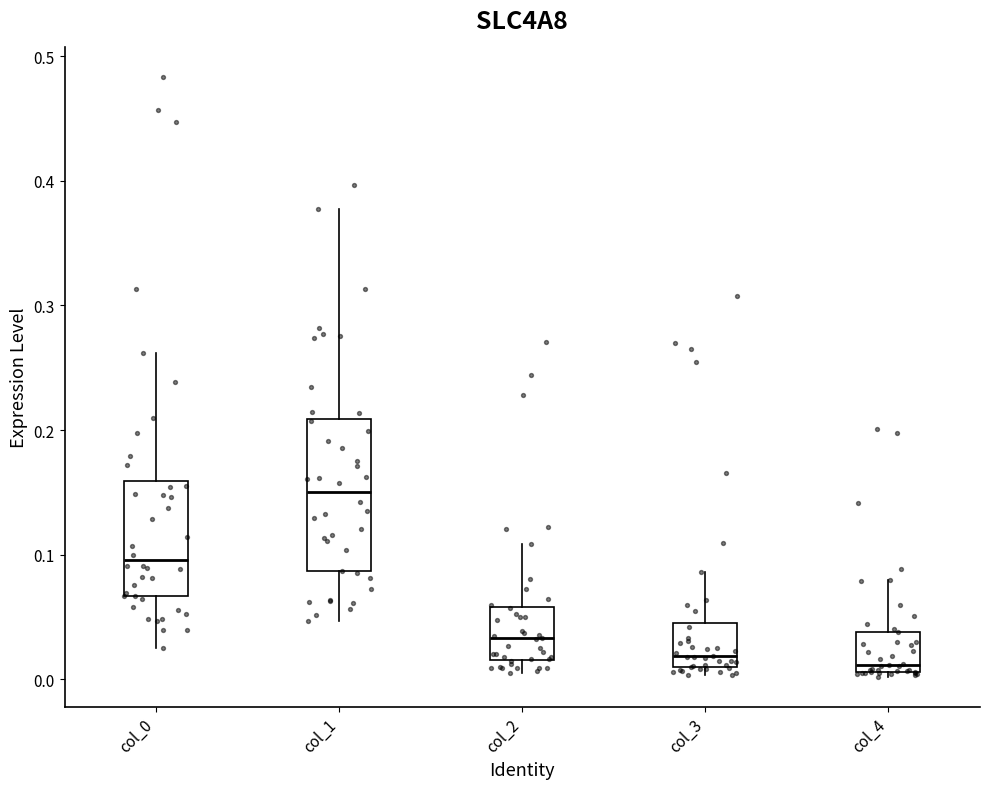

Reading left to right, read every box against the y-axis: the position of its median line, the range the box covers, and the ends of its whiskers. The values are not printed on the chart, so give them approximately, as read against the axis.

col_0: median 0.10, box 0.07 to 0.16, whiskers 0.03 to 0.26
col_1: median 0.15, box 0.09 to 0.21, whiskers 0.05 to 0.38
col_2: median 0.03, box 0.02 to 0.06, whiskers 0.00 to 0.11
col_3: median 0.02, box 0.01 to 0.05, whiskers 0.00 to 0.09
col_4: median 0.01 (just above the box's lower edge), box 0.01 to 0.04, whiskers 0.00 to 0.08